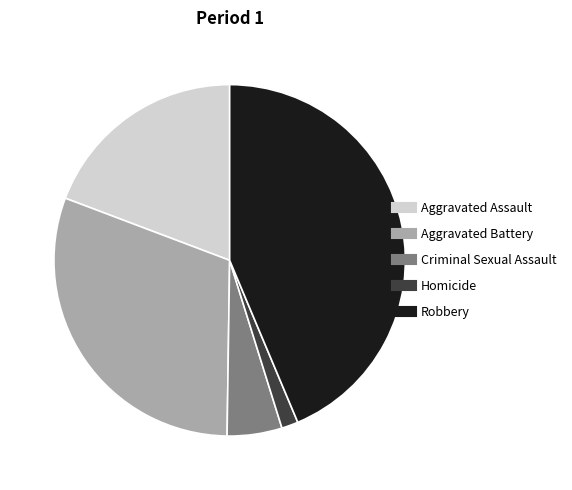

Is there a majority slice in this chart?

No